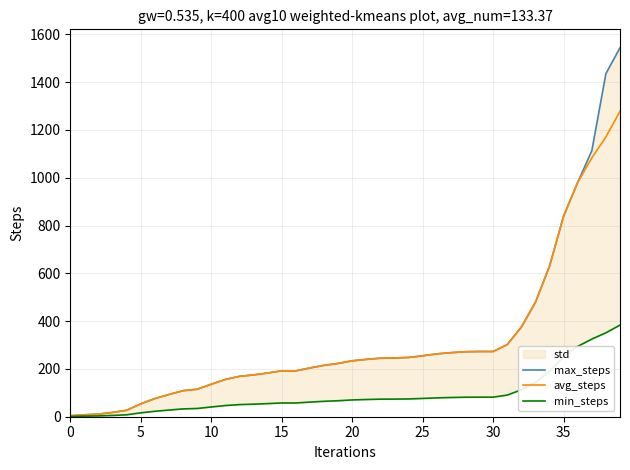

At which label does min_steps first exceed 70?

20